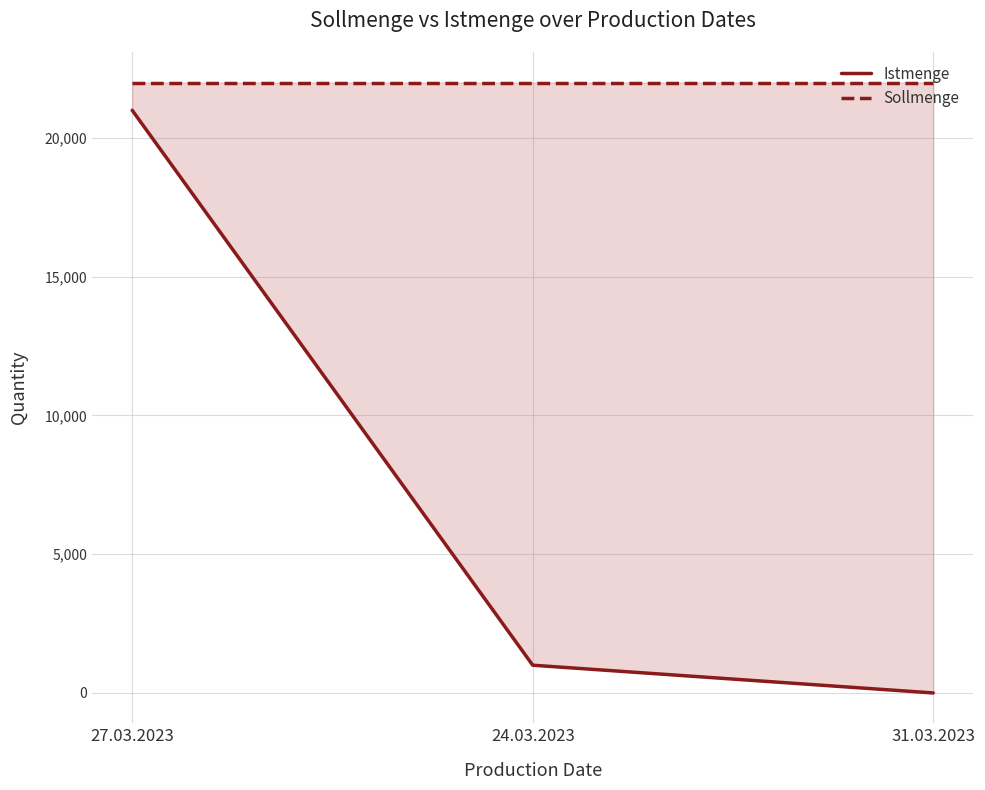

What is the highest value of the Sollmenge series?

22000